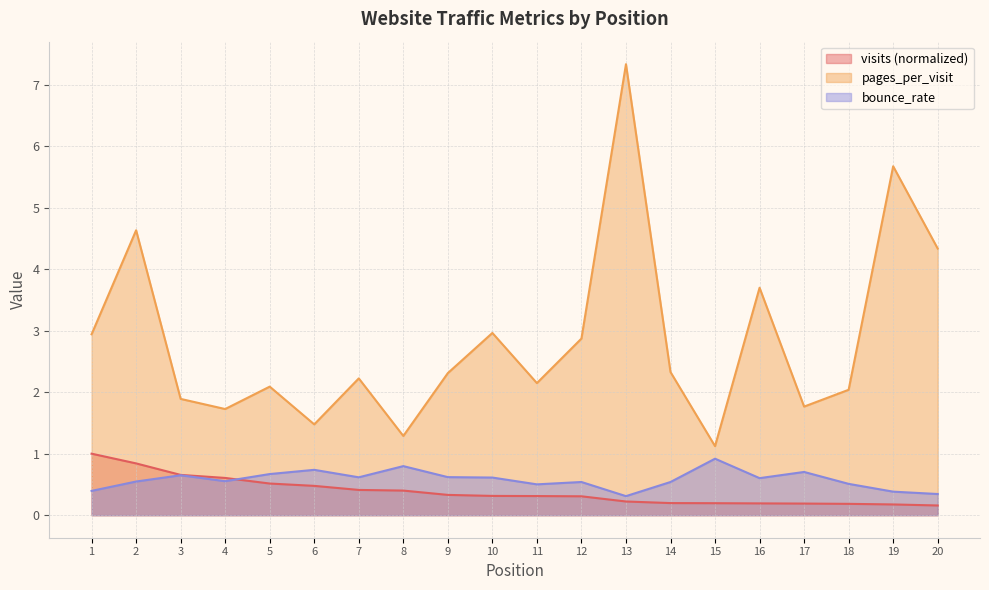

Reading left to right, what are all the values shown in this chart?

visits: 1=1.0	2=0.8	3=0.7	4=0.6	5=0.5	6=0.5	7=0.4	8=0.4	9=0.3	10=0.3	11=0.3	12=0.3	13=0.2	14=0.2	15=0.2	16=0.2	17=0.2	18=0.2	19=0.2	20=0.2
pages_per_visit: 1=2.9	2=4.6	3=1.9	4=1.7	5=2.1	6=1.5	7=2.2	8=1.3	9=2.3	10=3.0	11=2.1	12=2.9	13=7.3	14=2.3	15=1.1	16=3.7	17=1.8	18=2.0	19=5.7	20=4.3
bounce_rate: 1=0.4	2=0.5	3=0.6	4=0.6	5=0.7	6=0.7	7=0.6	8=0.8	9=0.6	10=0.6	11=0.5	12=0.5	13=0.3	14=0.5	15=0.9	16=0.6	17=0.7	18=0.5	19=0.4	20=0.3